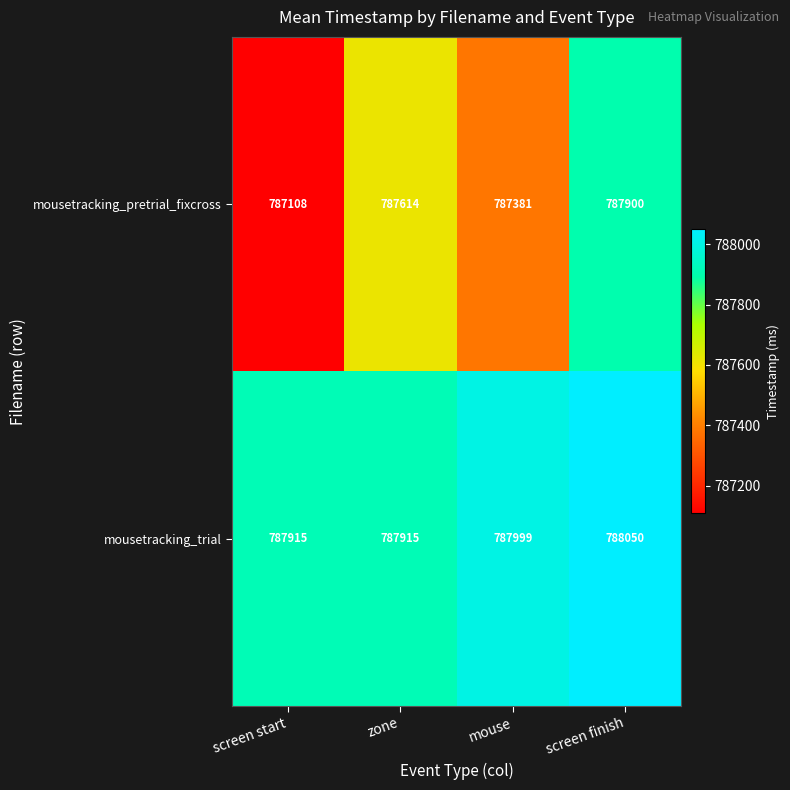

What value does the mousetracking_trial series have at screen start, to the nearest 50?

787900